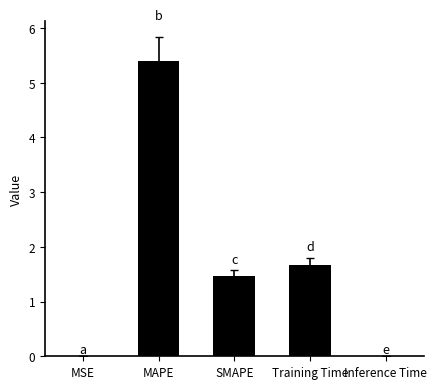

The chart shows a value of 2.3 at Training Time. True or false?

False